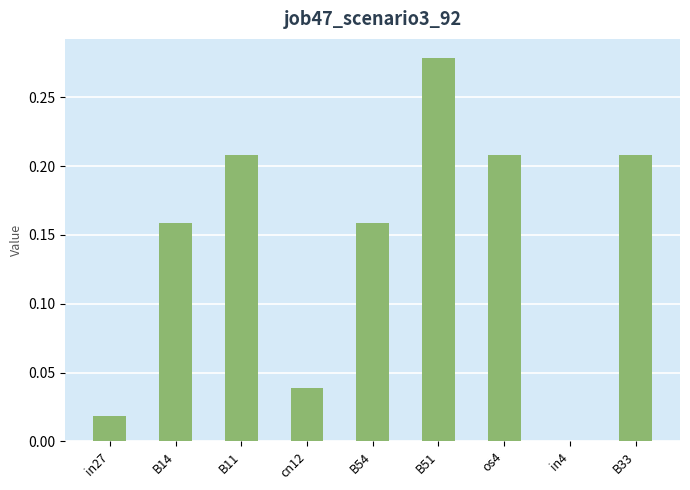

At which label is the value closest to 0?

in4